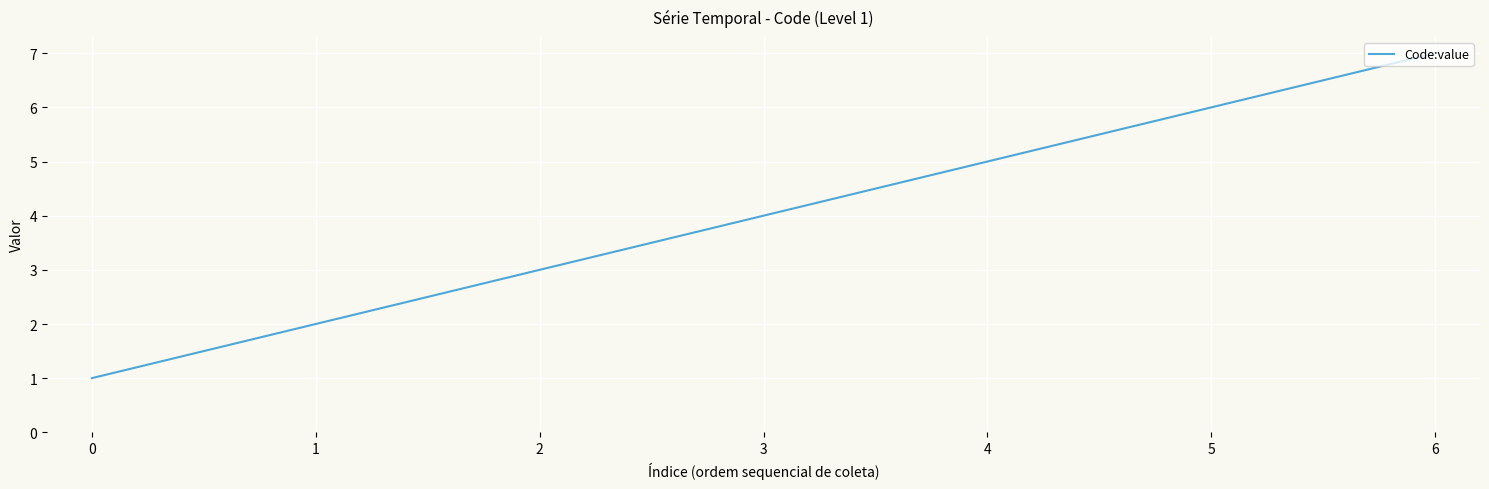

The value at 6 is 2. True or false?

False